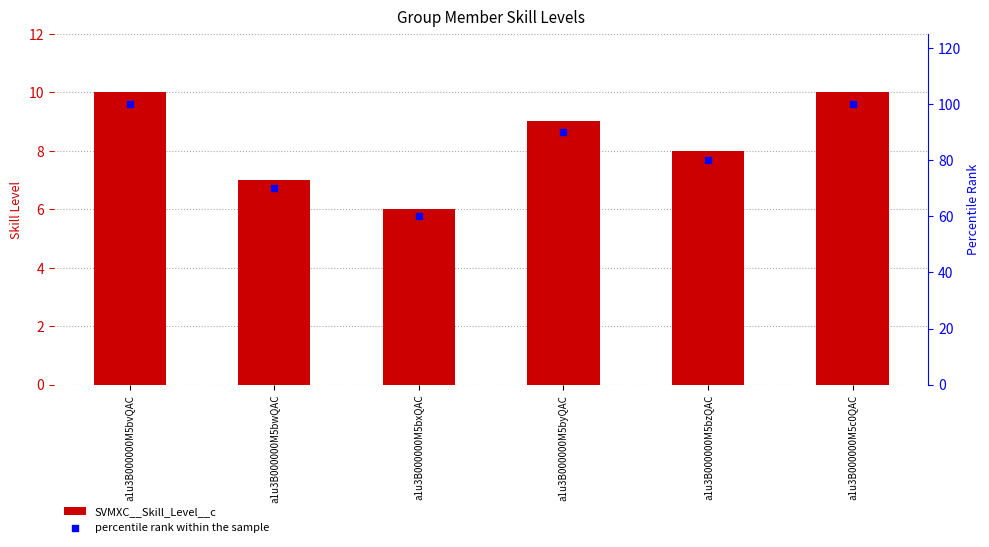

Which series contains the lowest Y value?

SVMXC__Skill_Level__c